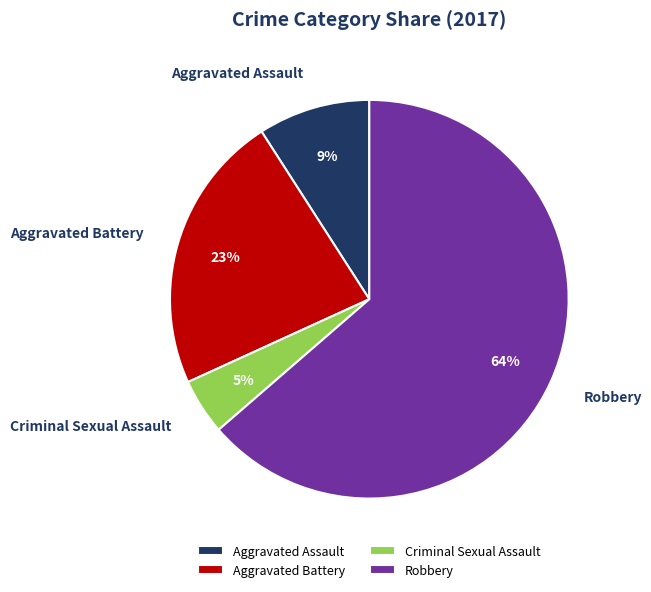

Which slice is the largest?

Robbery